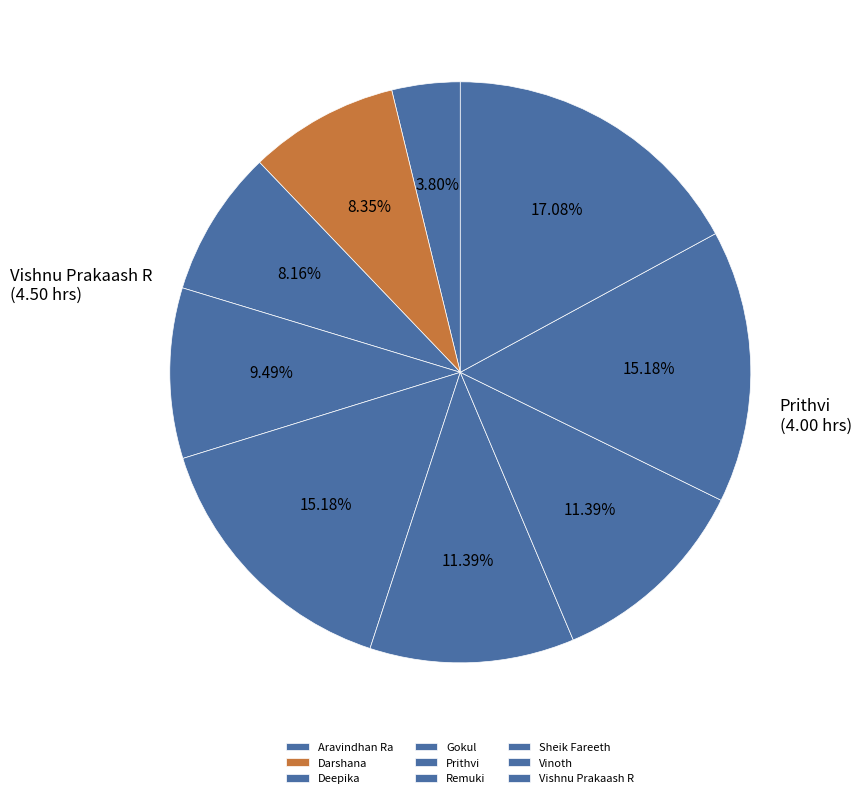

To the nearest percent, what is the combined percentage of Sheik Fareeth and Vishnu Prakaash R?

28%